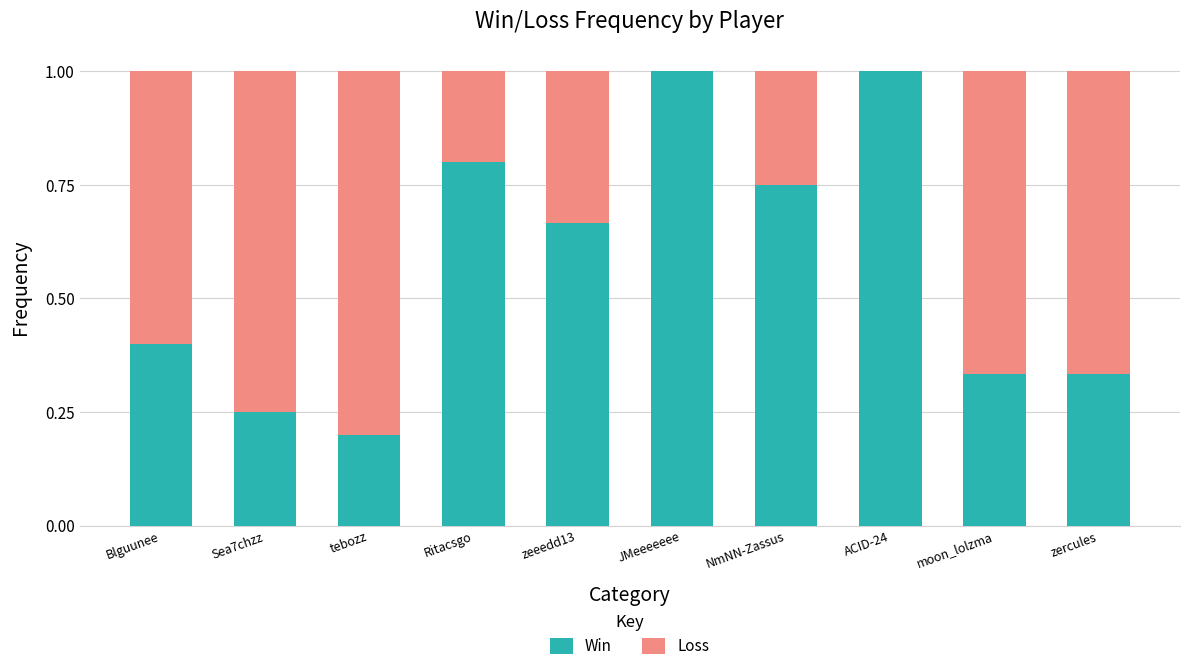

What is the sum of all Win values?

5.7